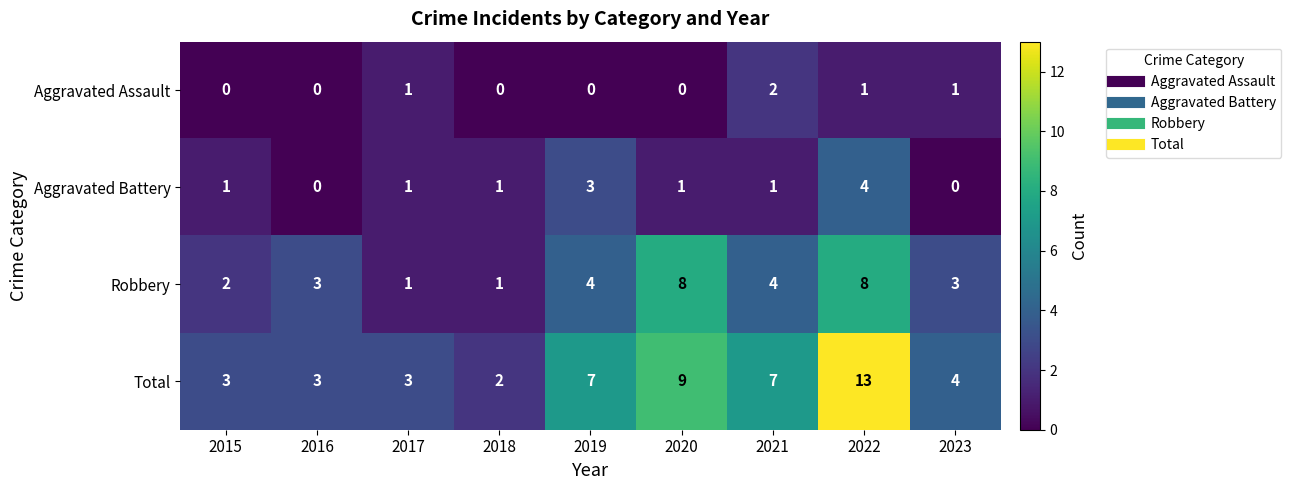

Rank the series by their maximum value, from lowest to highest.

Aggravated Assault, Aggravated Battery, Robbery, Total